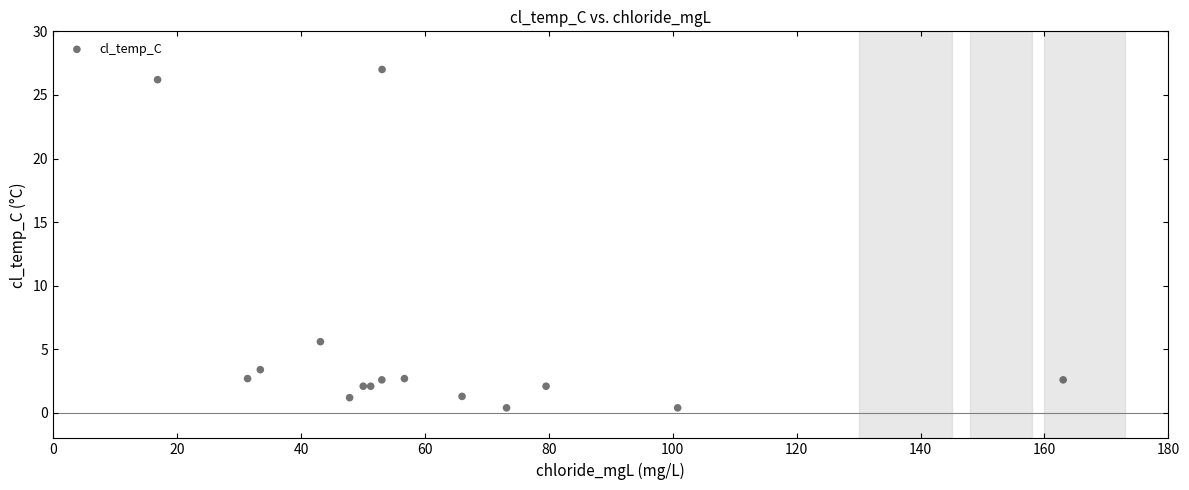

What Y value in the scatter plot is closest to 13?

5.6